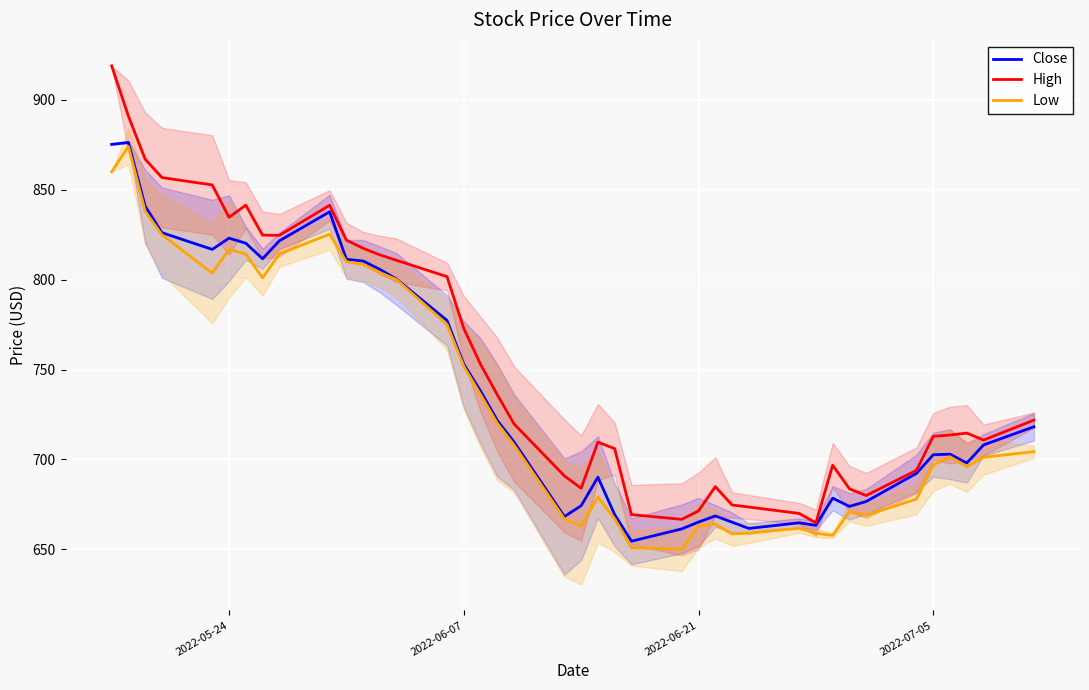

Which series has the widest spread of values?

High